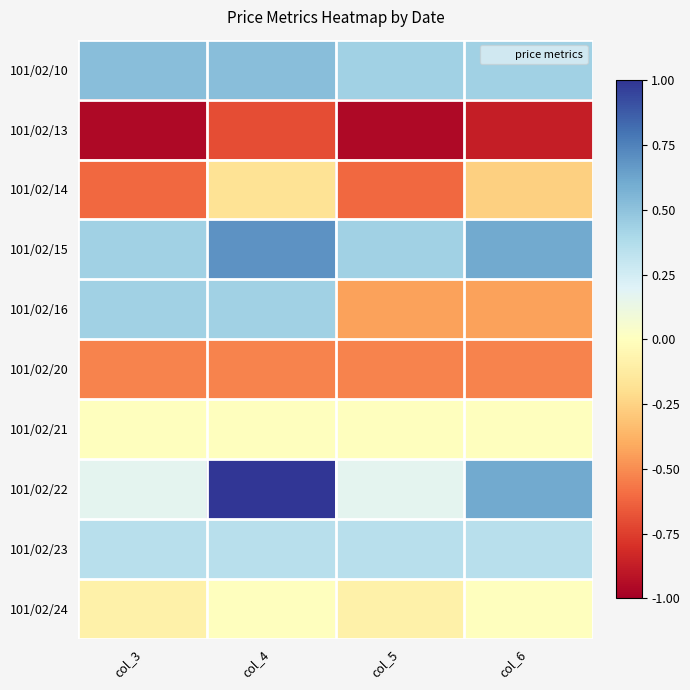

At how many categories does at least one series exceed 0?

4